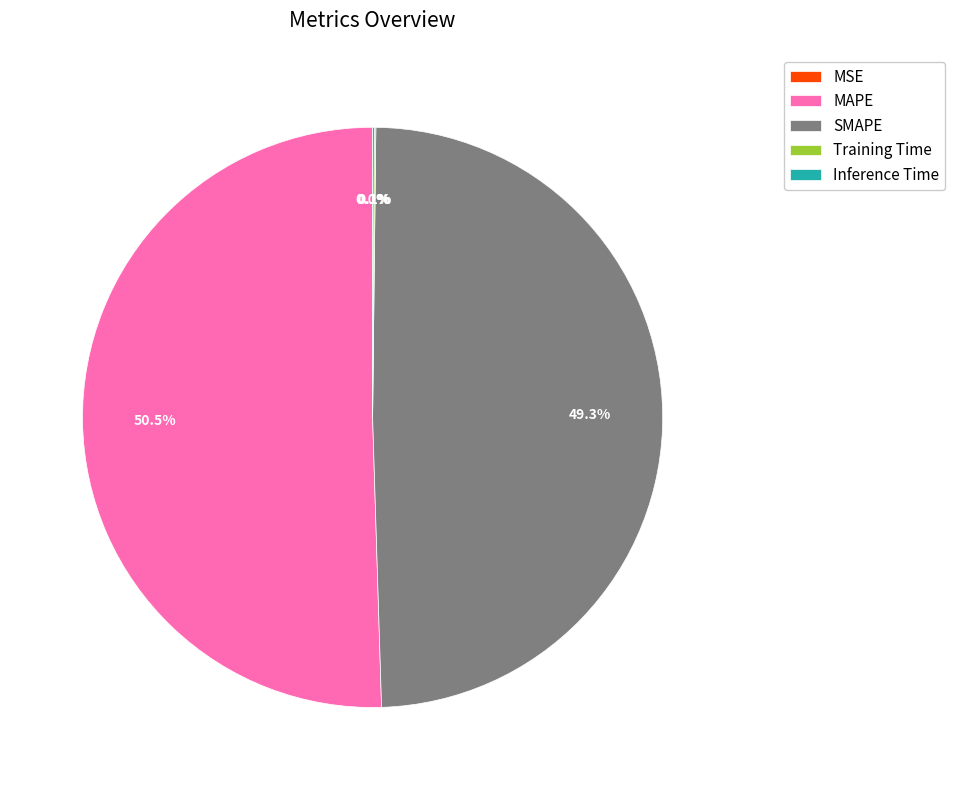

To the nearest percent, what is the difference between the largest and smallest slice percentages?

50%